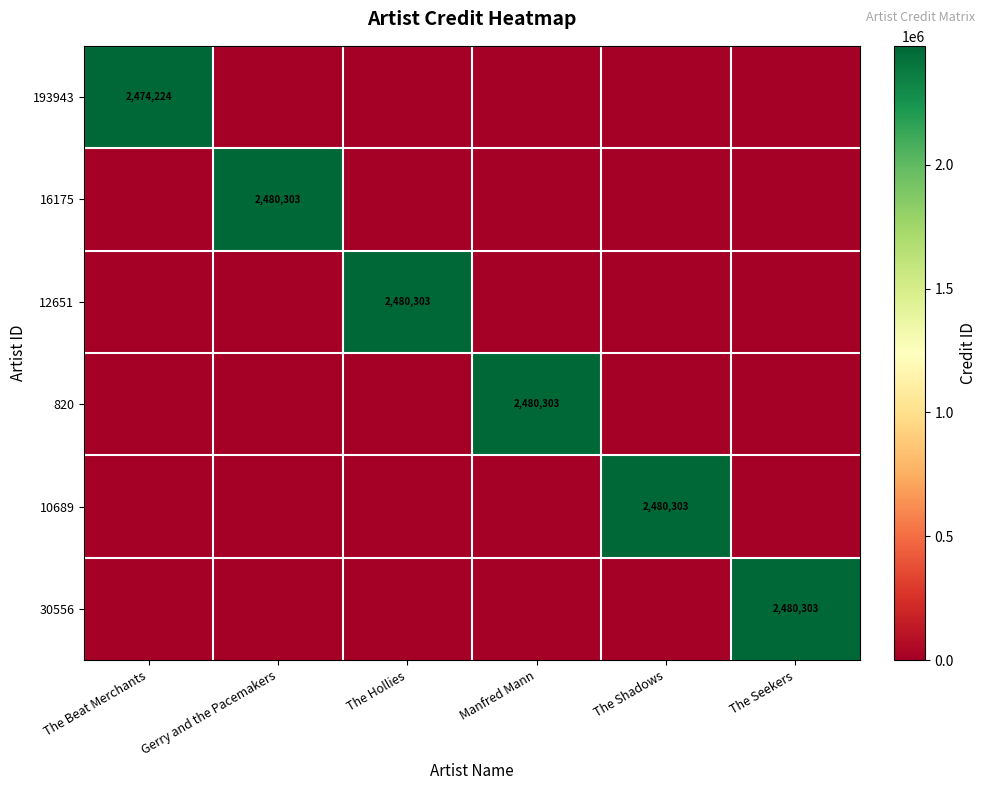

Is it true that 820 equals 713181 at Manfred Mann?

False